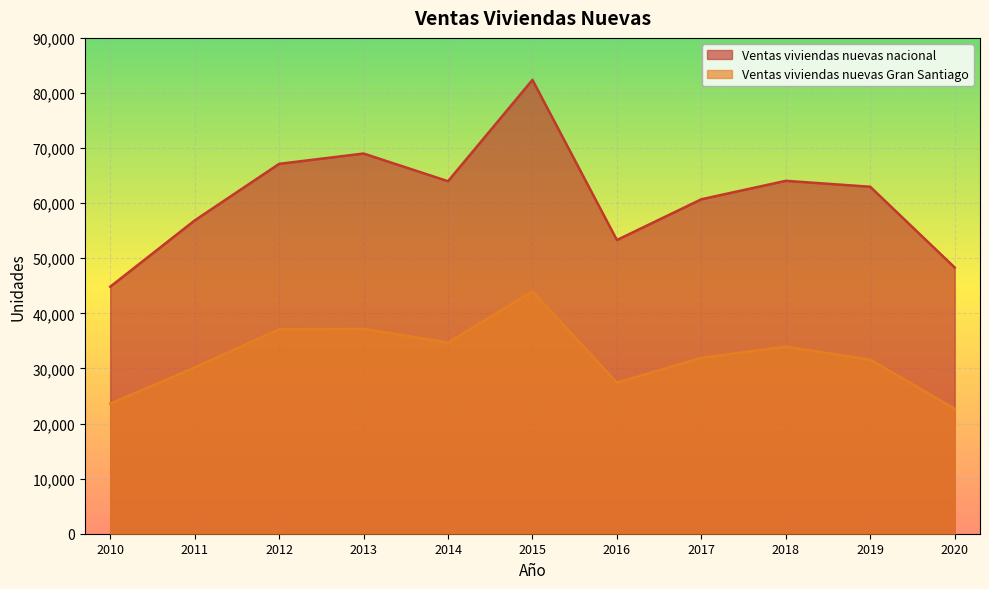

Reading right to left, transcribe all the data shown in this chart.

Ventas viviendas nuevas nacional: 2020=48322	2019=62978	2018=64054	2017=60706	2016=53309	2015=82377	2014=63981	2013=69007	2012=67135	2011=56865	2010=44834
Ventas viviendas nuevas Gran Santiago: 2020=22672	2019=31597	2018=33950	2017=31934	2016=27415	2015=43994	2014=34689	2013=37192	2012=37106	2011=30173	2010=23598